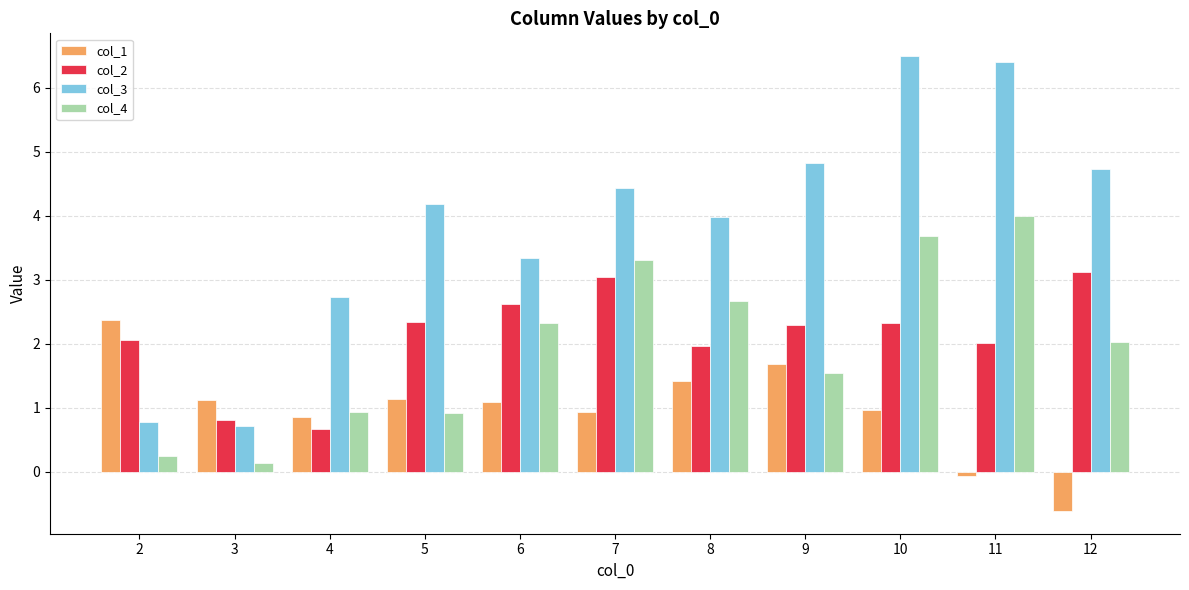

How many groups of bars are there?

11